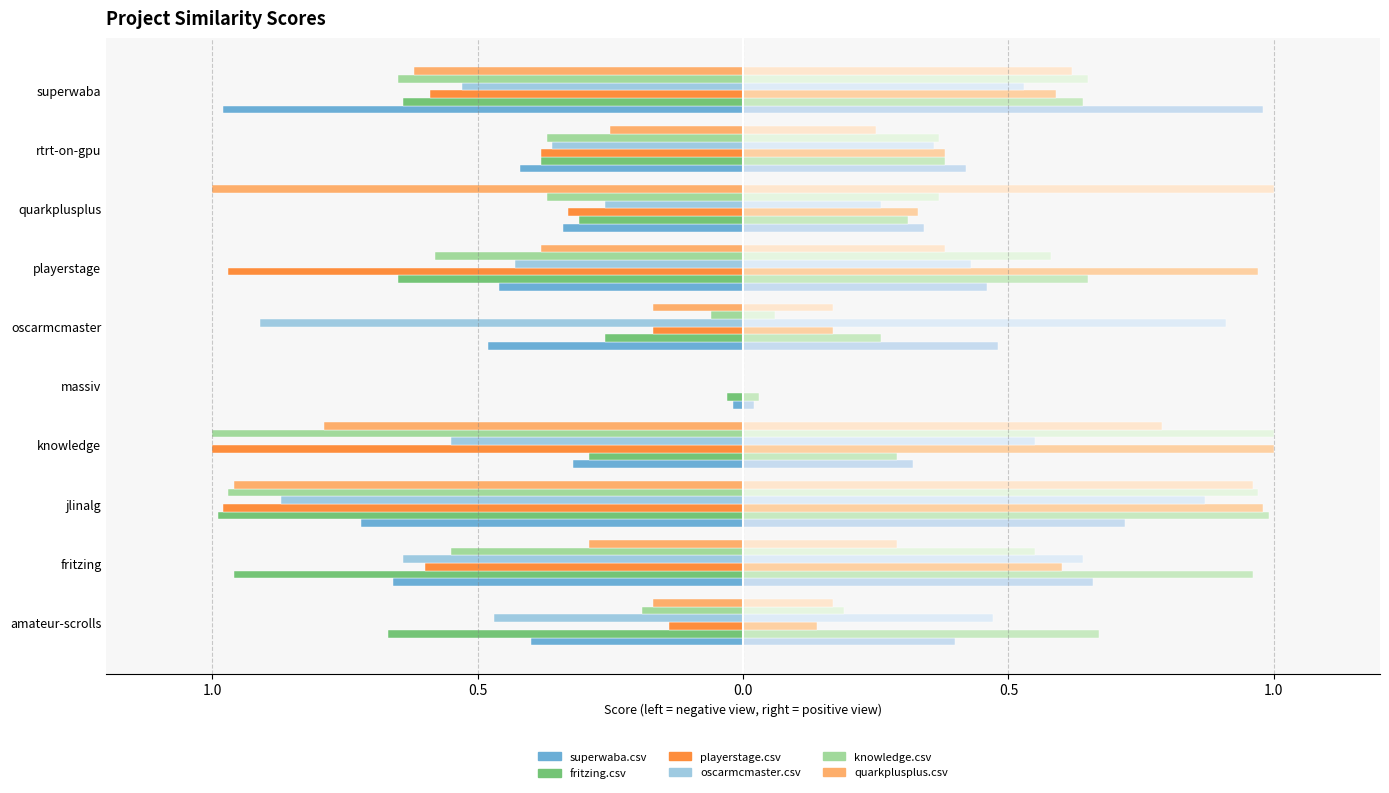

Is it true that fritzing.csv equals -1.0 at fritzing?

True